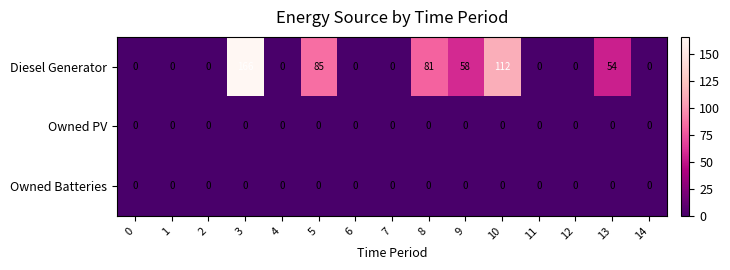

True or false: Owned Batteries has a value of 0 at 2.

True